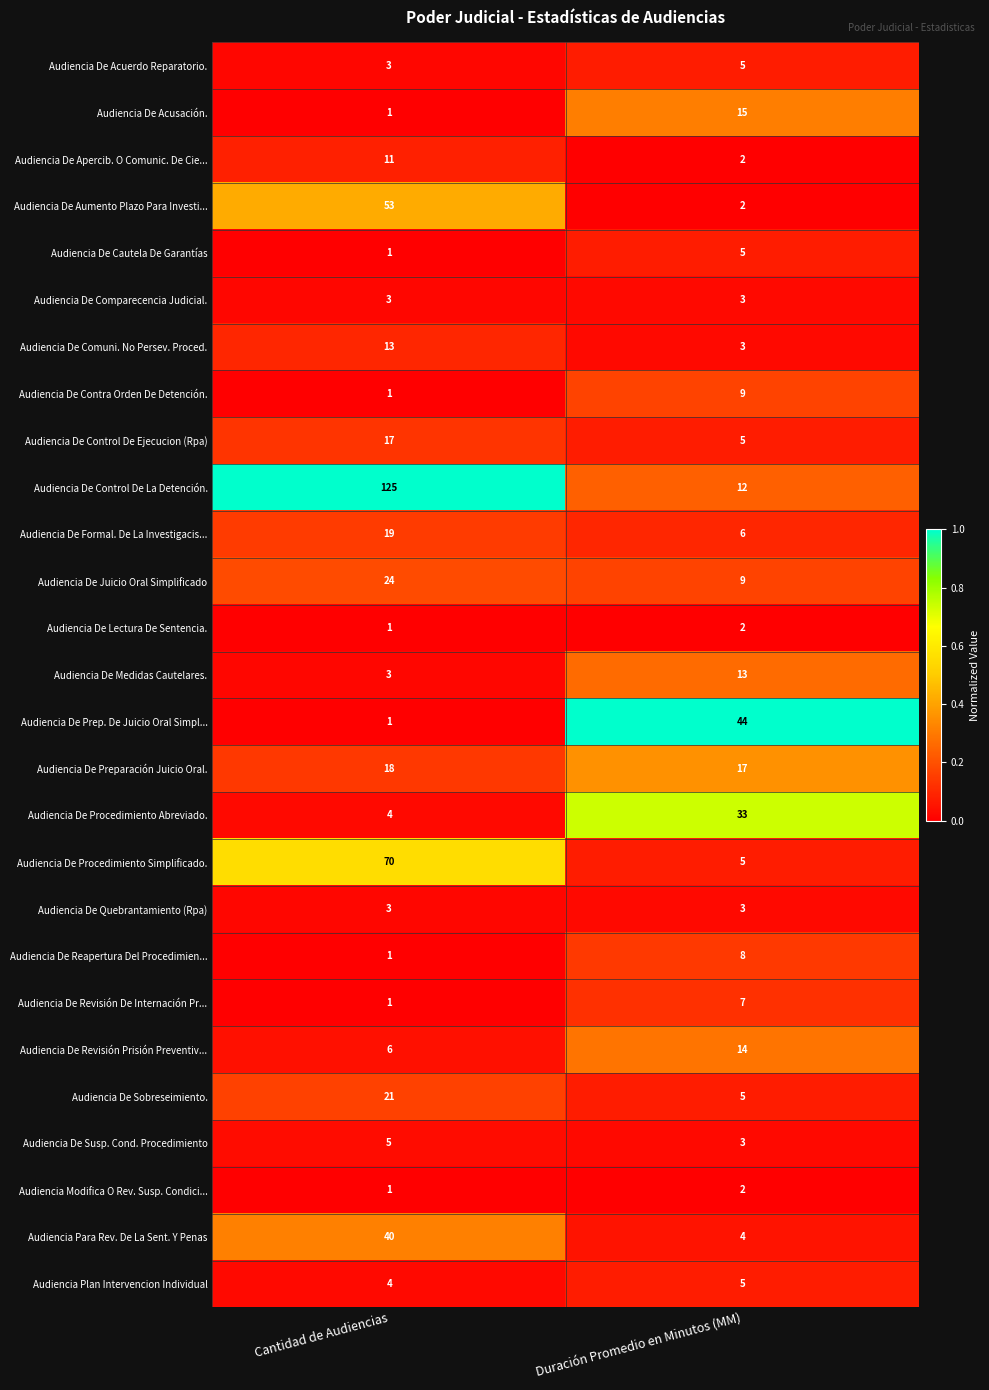

Read the Audiencia De Control De Ejecucion (Rpa) value at Cantidad de Audiencias.

17